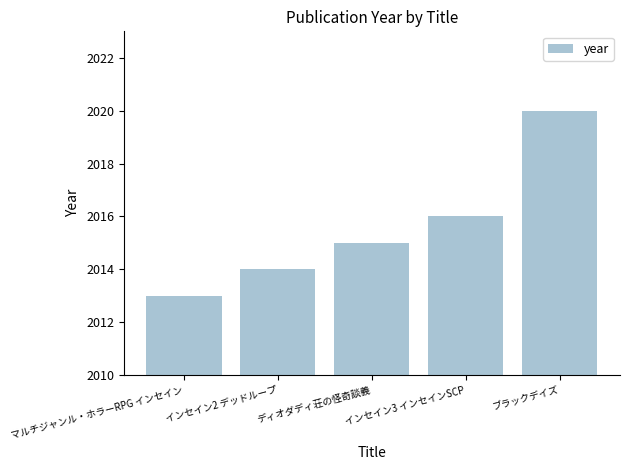

How many data points are less than 2015?

2